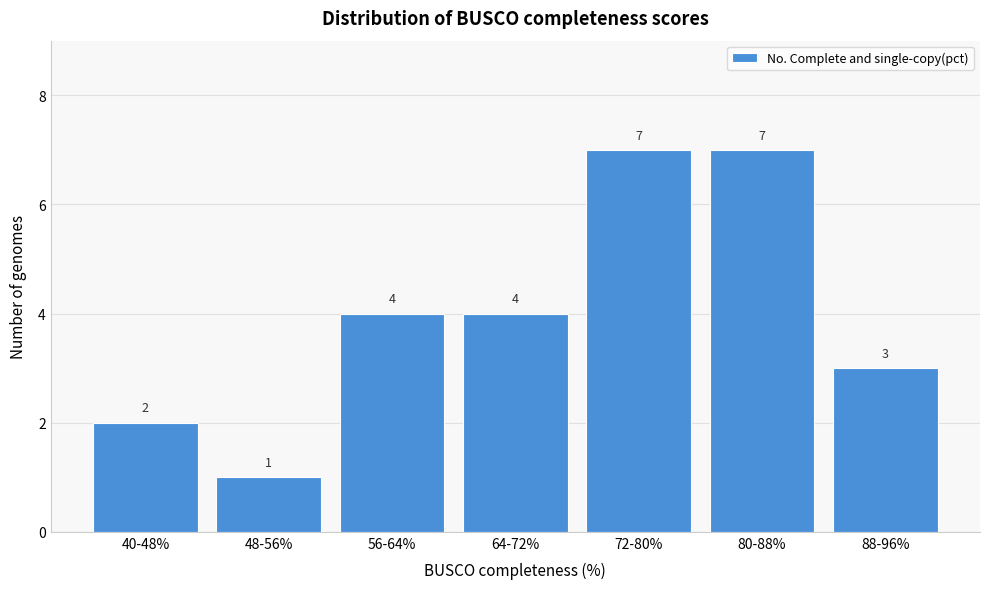

Reading left to right, extract all data points from this chart.

40-48%=2	48-56%=1	56-64%=4	64-72%=4	72-80%=7	80-88%=7	88-96%=3